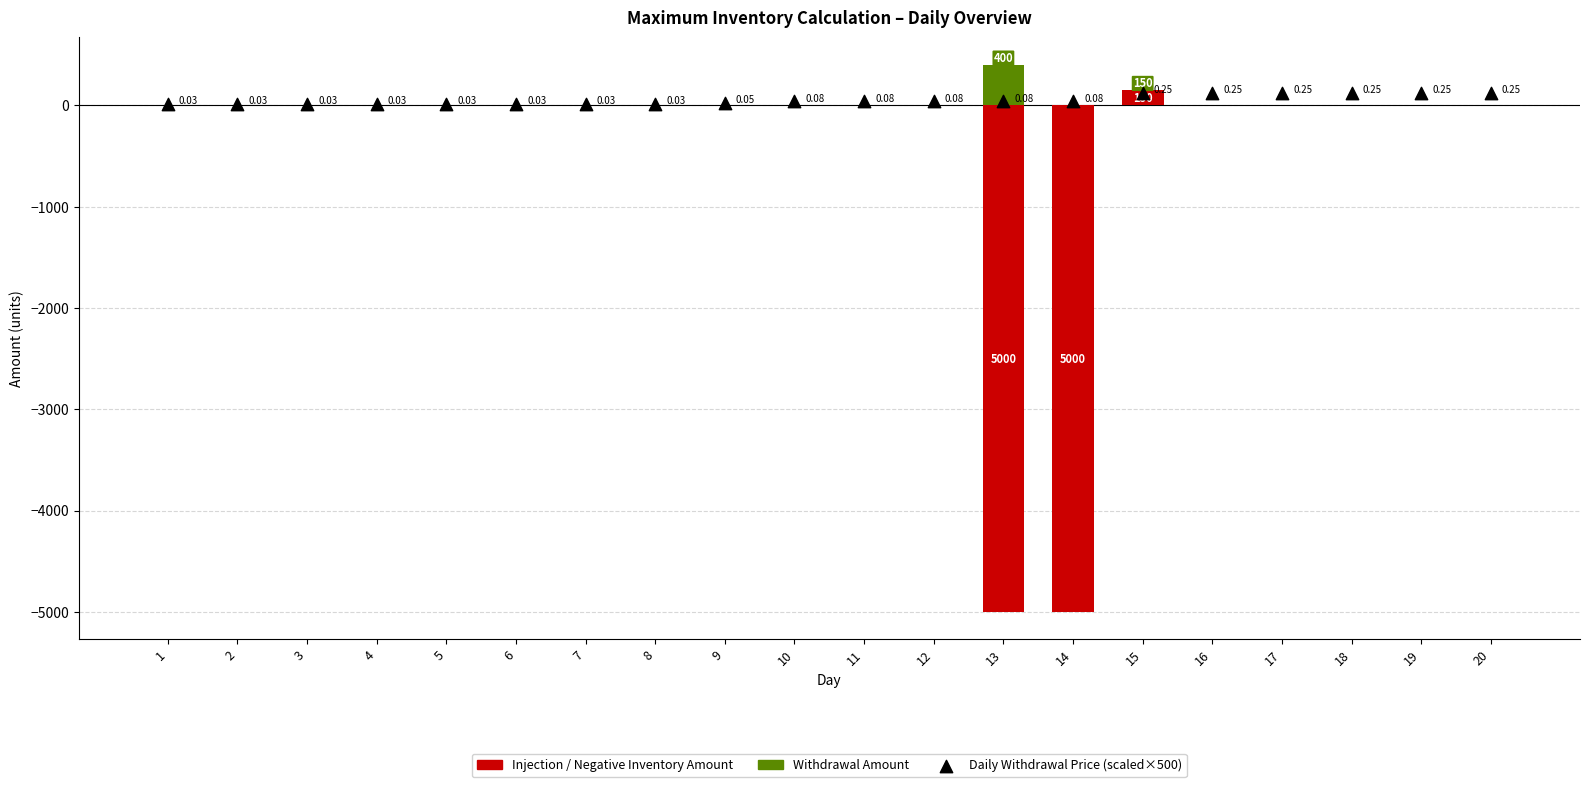

Is the value of WITHDRAWAL AMOUNT (green) at 1 greater than the value of Daily Withdrawal Price (scaled) at 11?

No